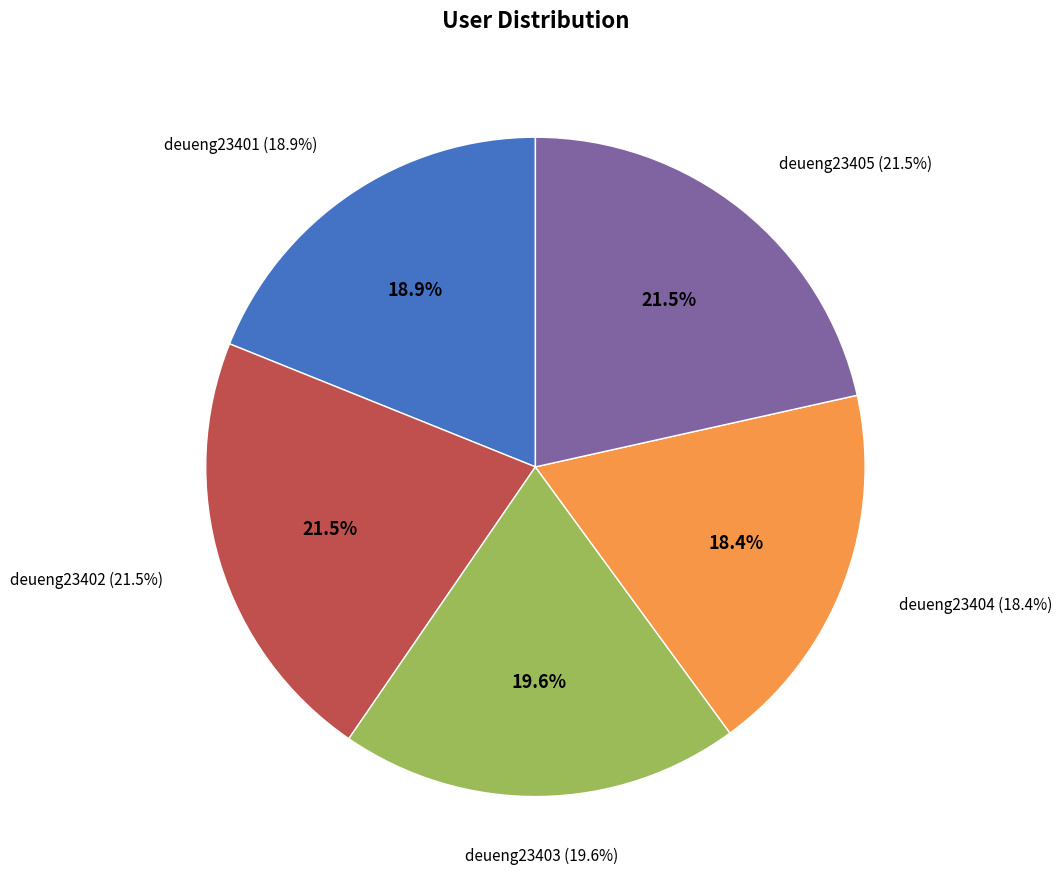

How many segments does this pie chart have?

5